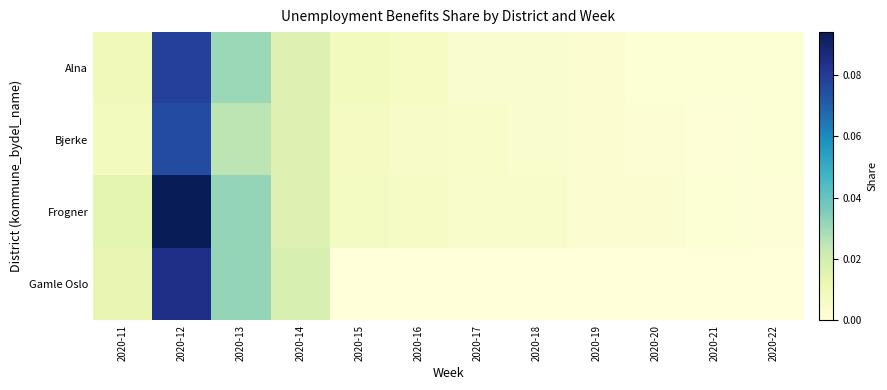

Rank the series by their average value, from lowest to highest.

Gamle Oslo, Bjerke, Alna, Frogner